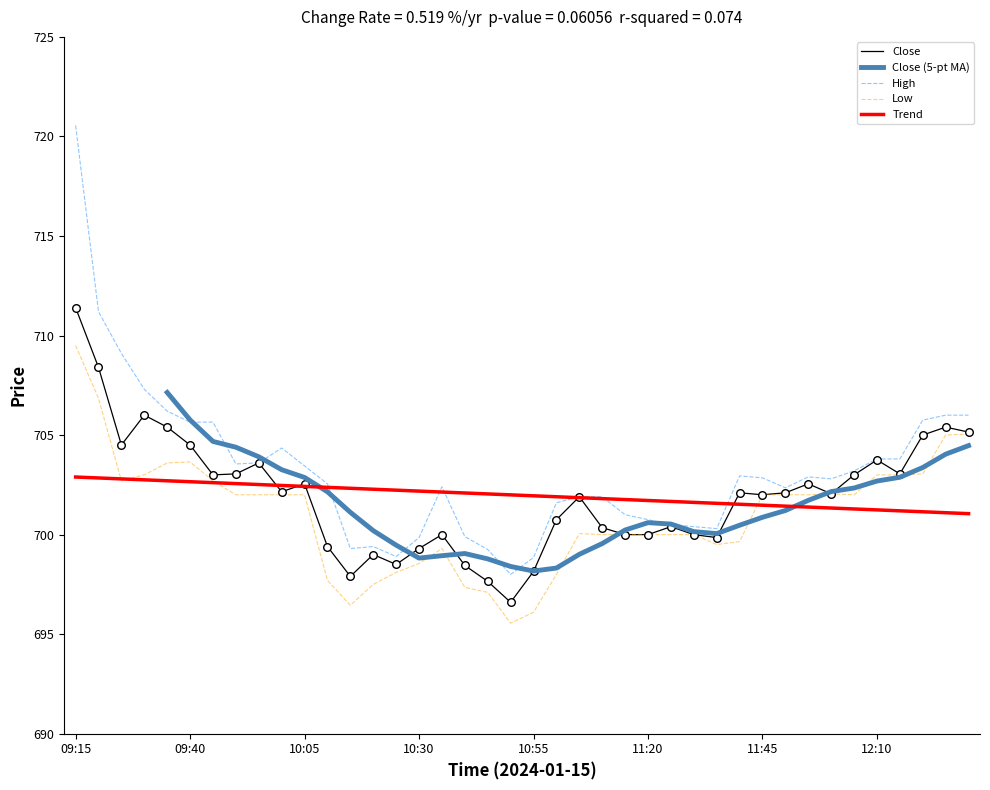

Which series has the largest total across all categories?

High